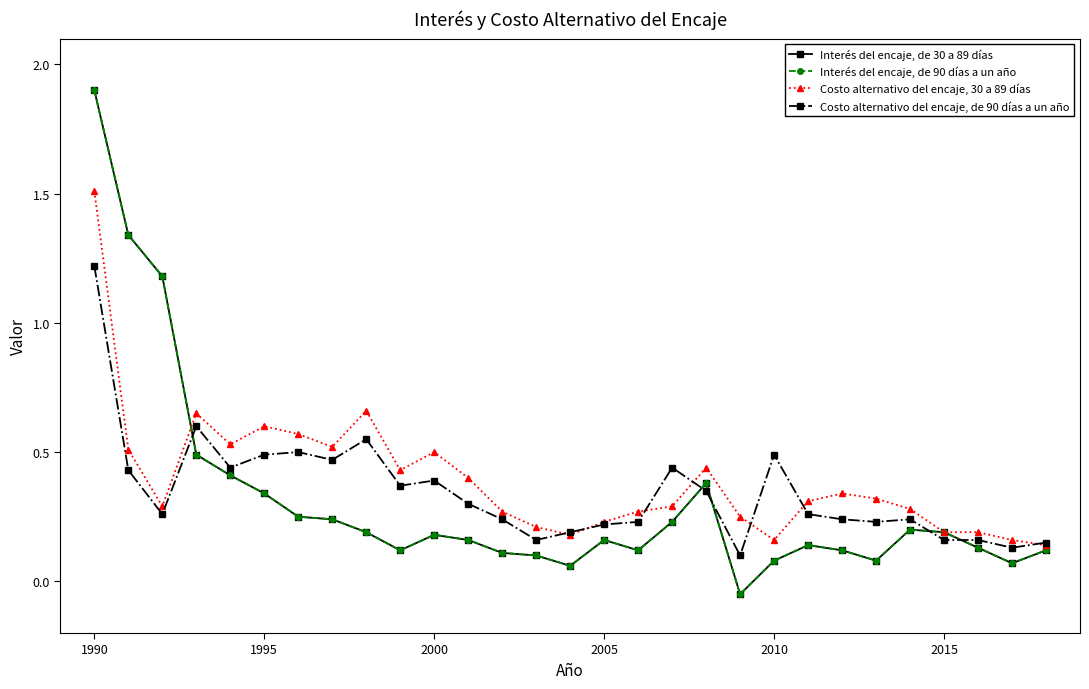

What is the difference between the maximum and minimum values in the Interés del encaje, de 30 a 89 días series?

1.9